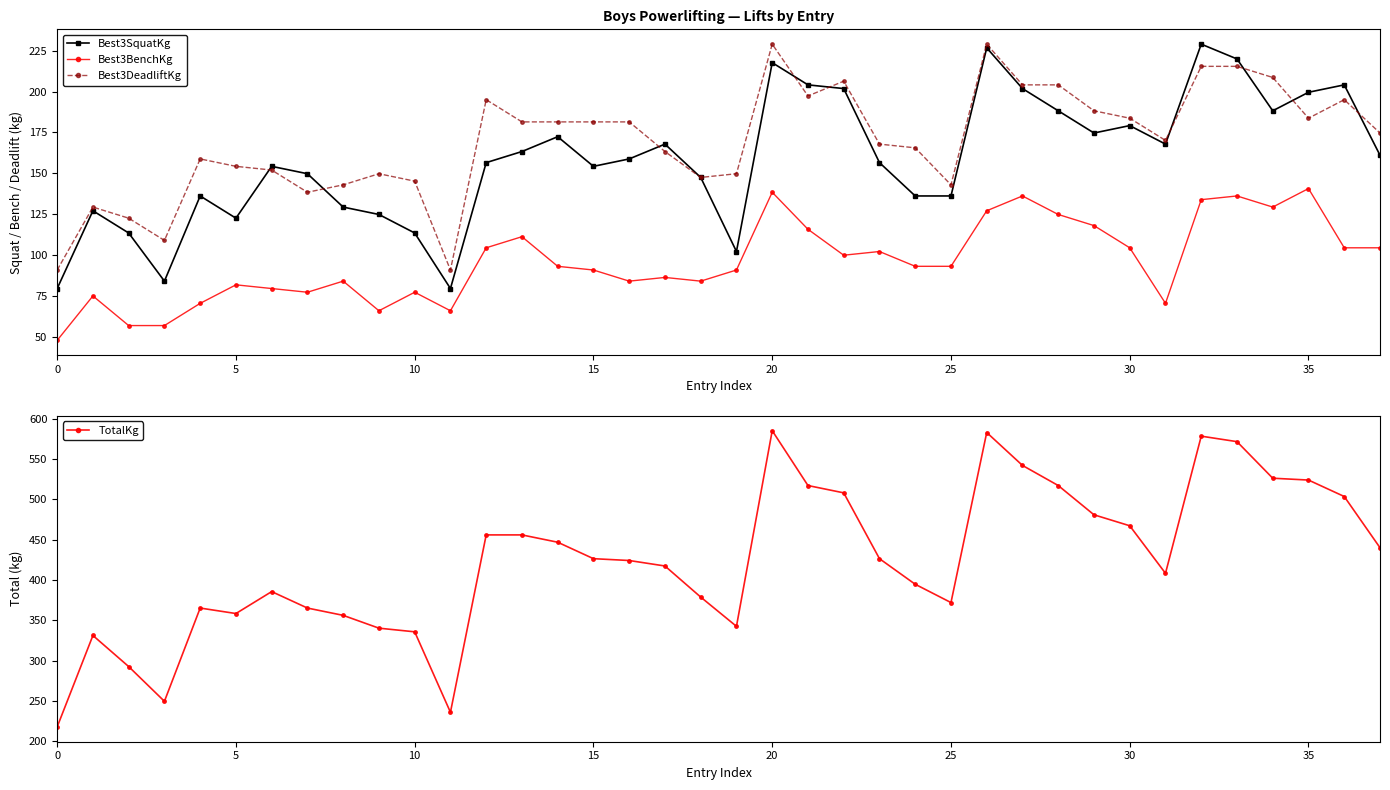

True or false: Best3SquatKg and TotalKg intersect in this chart.

False